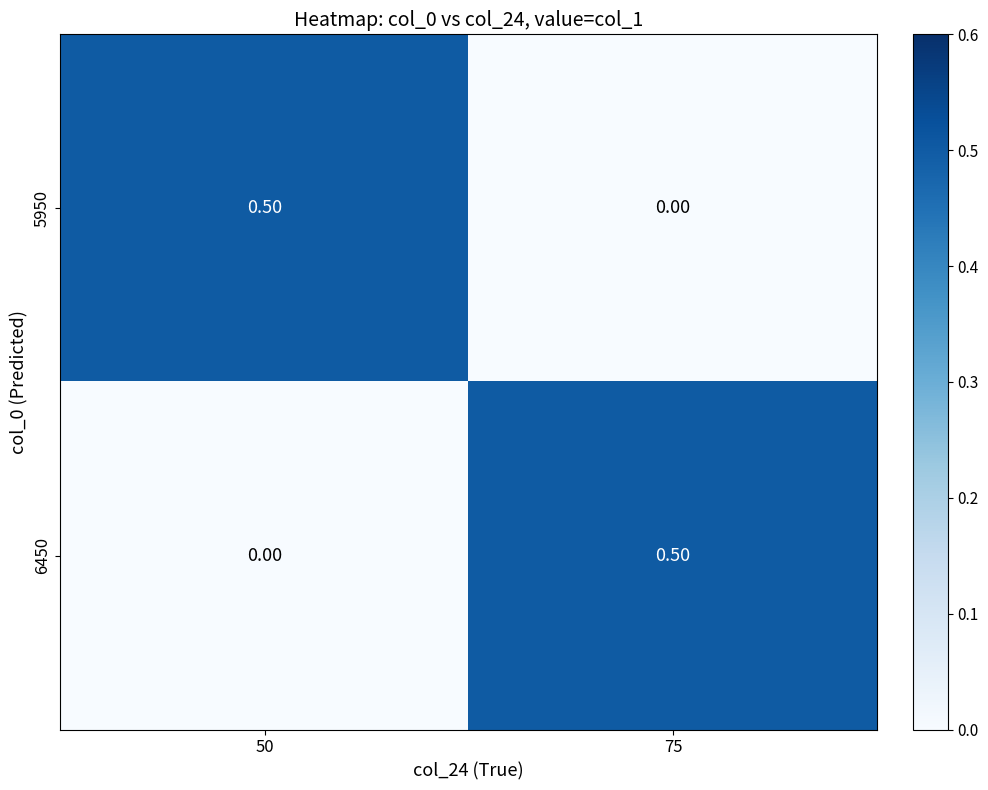

Count the number of categories in the chart.

2